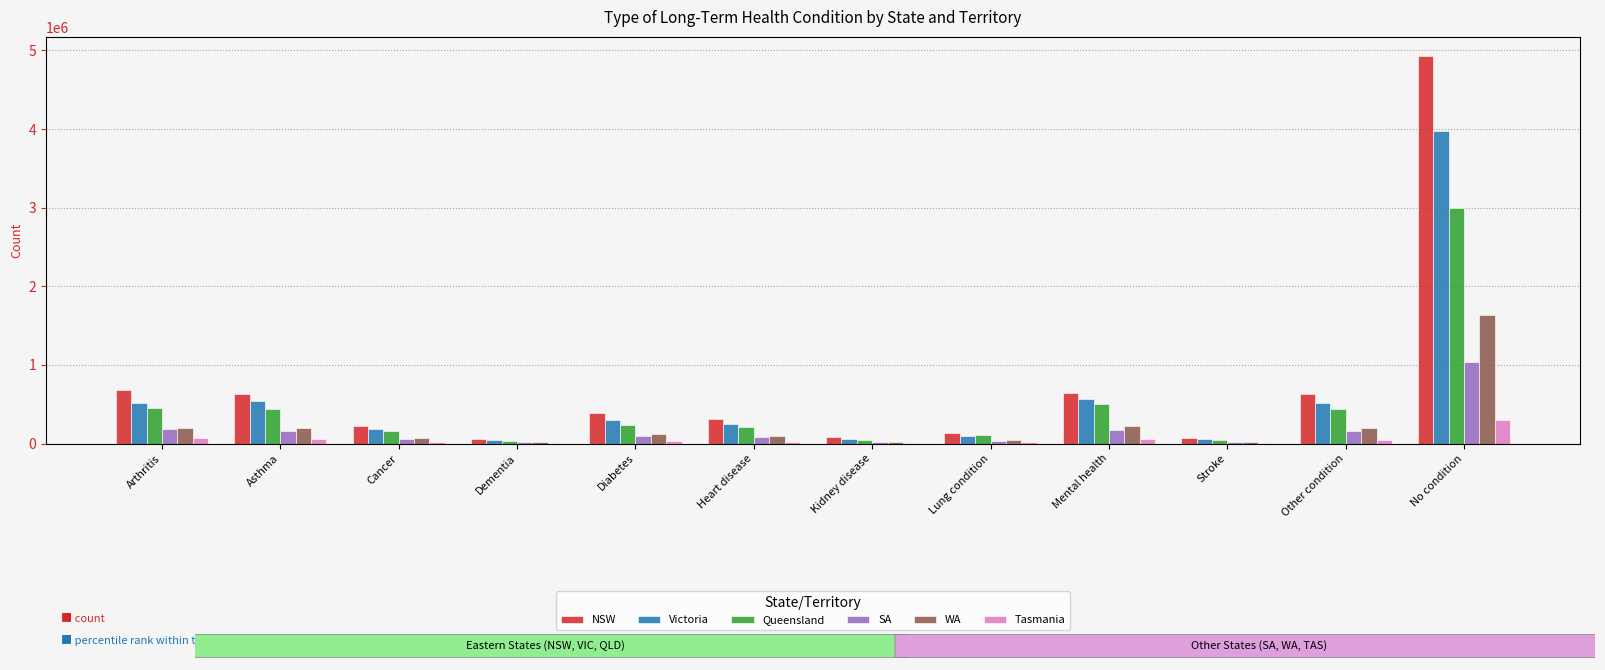

At which label is WA closest to 823430?

Mental health